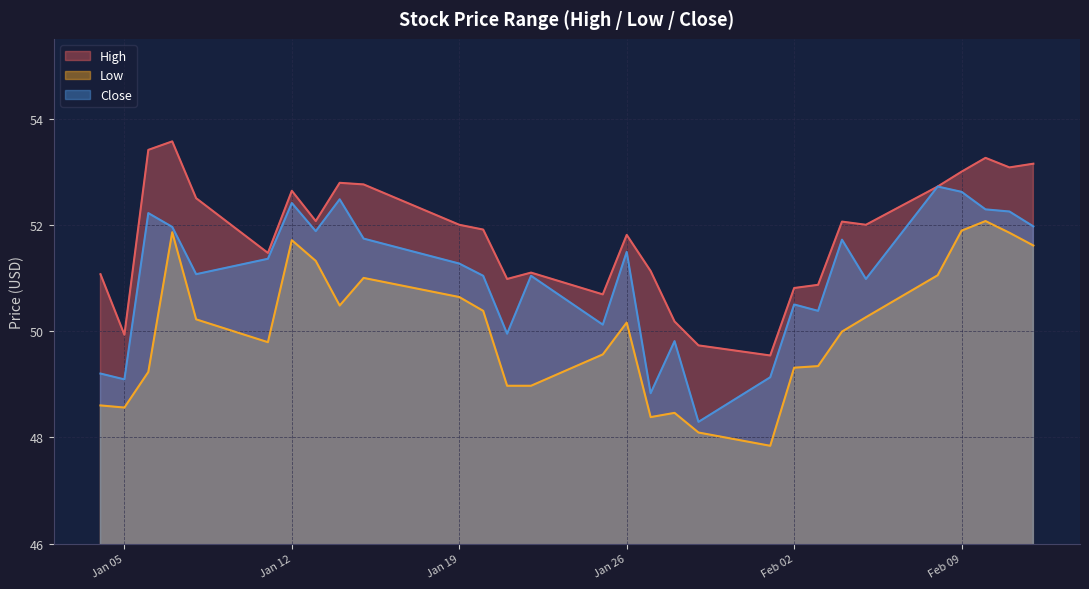

What is the average value of the Close series?

51.0